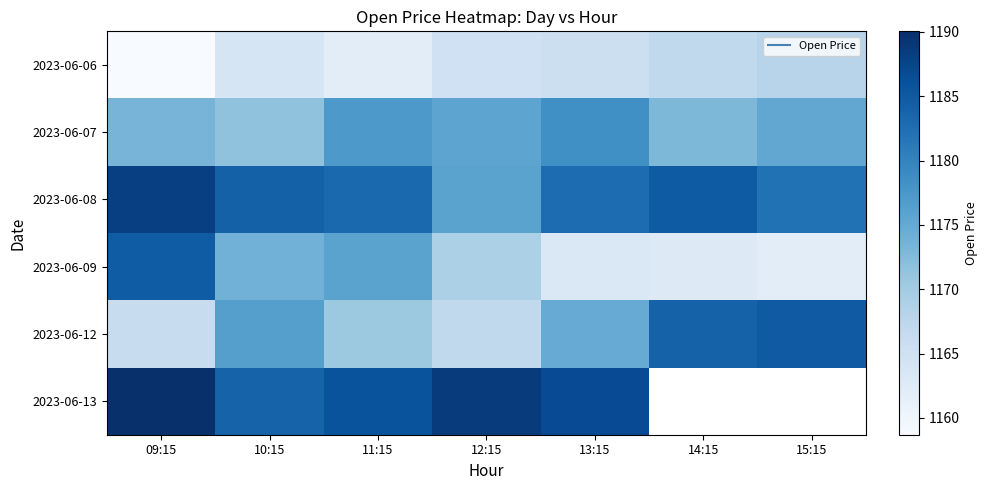

At which label does 2023-06-13 reach its minimum?

10:15